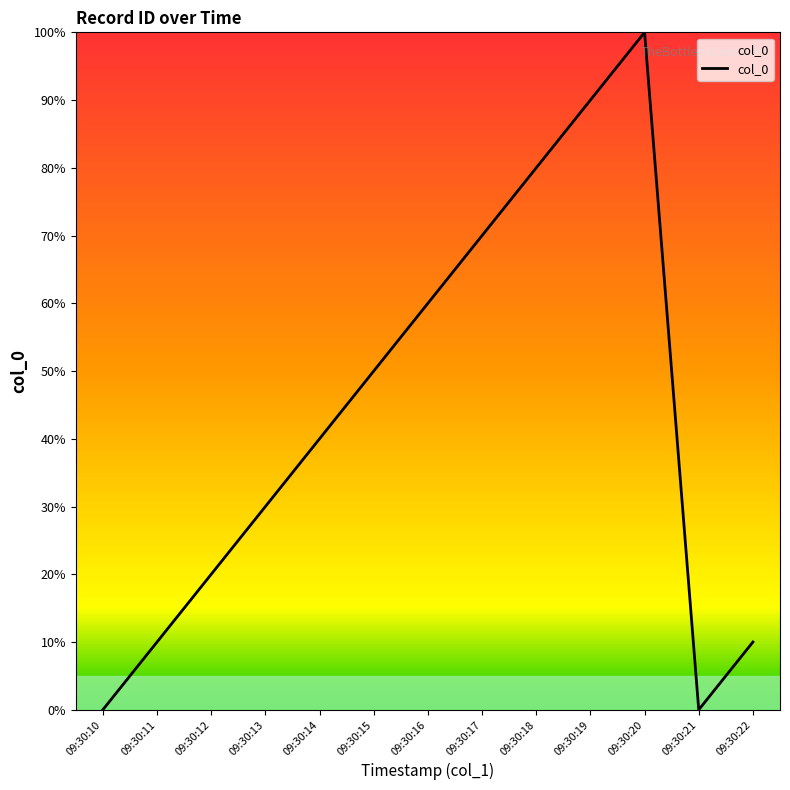

At which category does the chart reach its peak across all series?

09:30:20